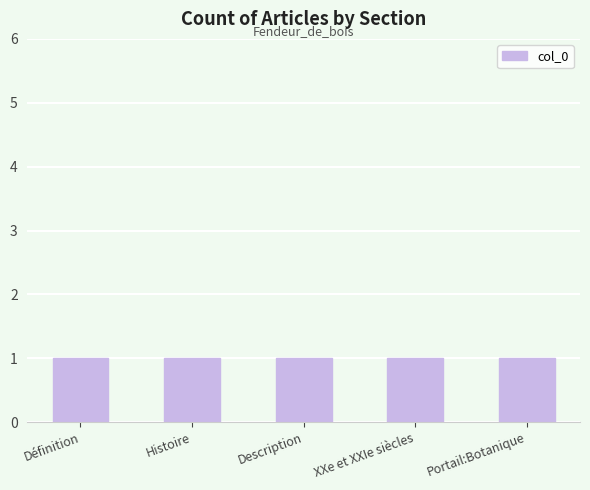

Count the number of categories in the chart.

5